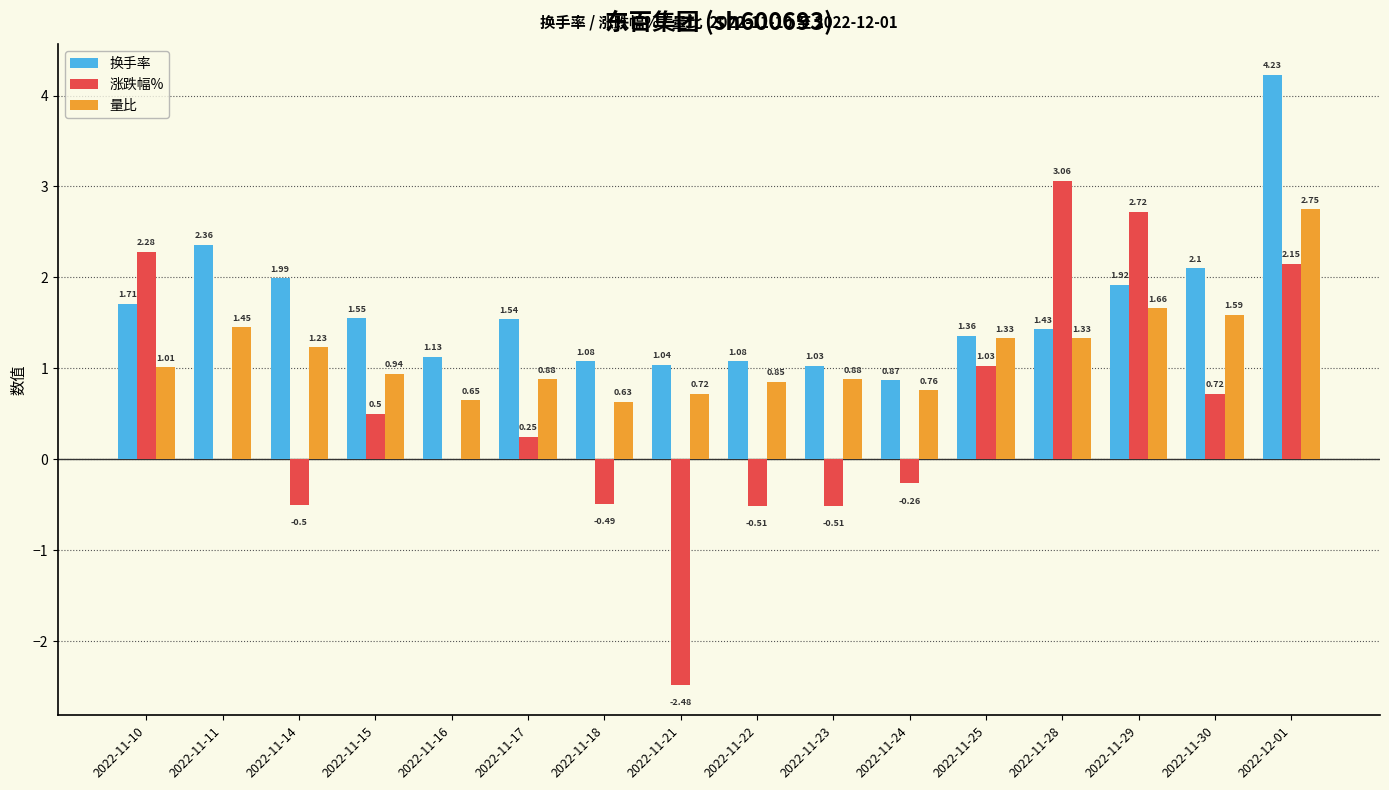

Which category has the highest value in the 量比 series?

2022-12-01